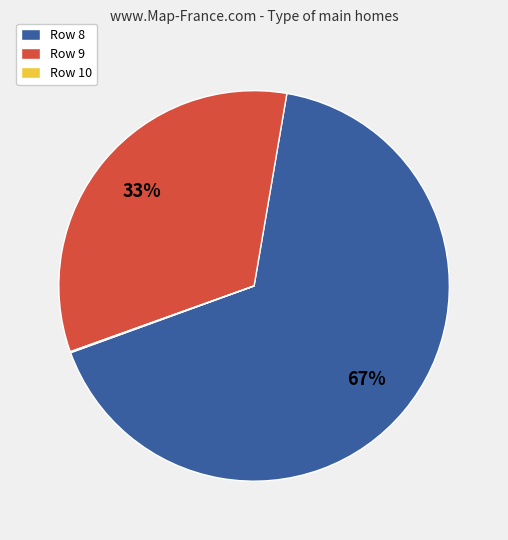

Combined, do Row 9 and Row 8 account for over 50%?

Yes